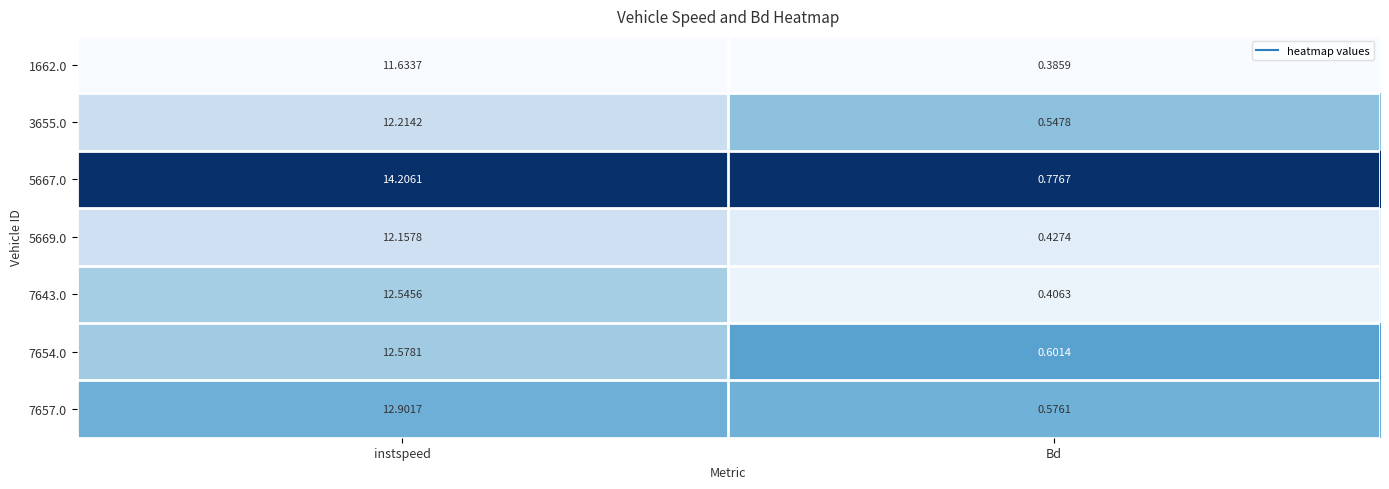

Is the value of 3655.0 at Bd greater than the value of 7654.0 at instspeed?

No